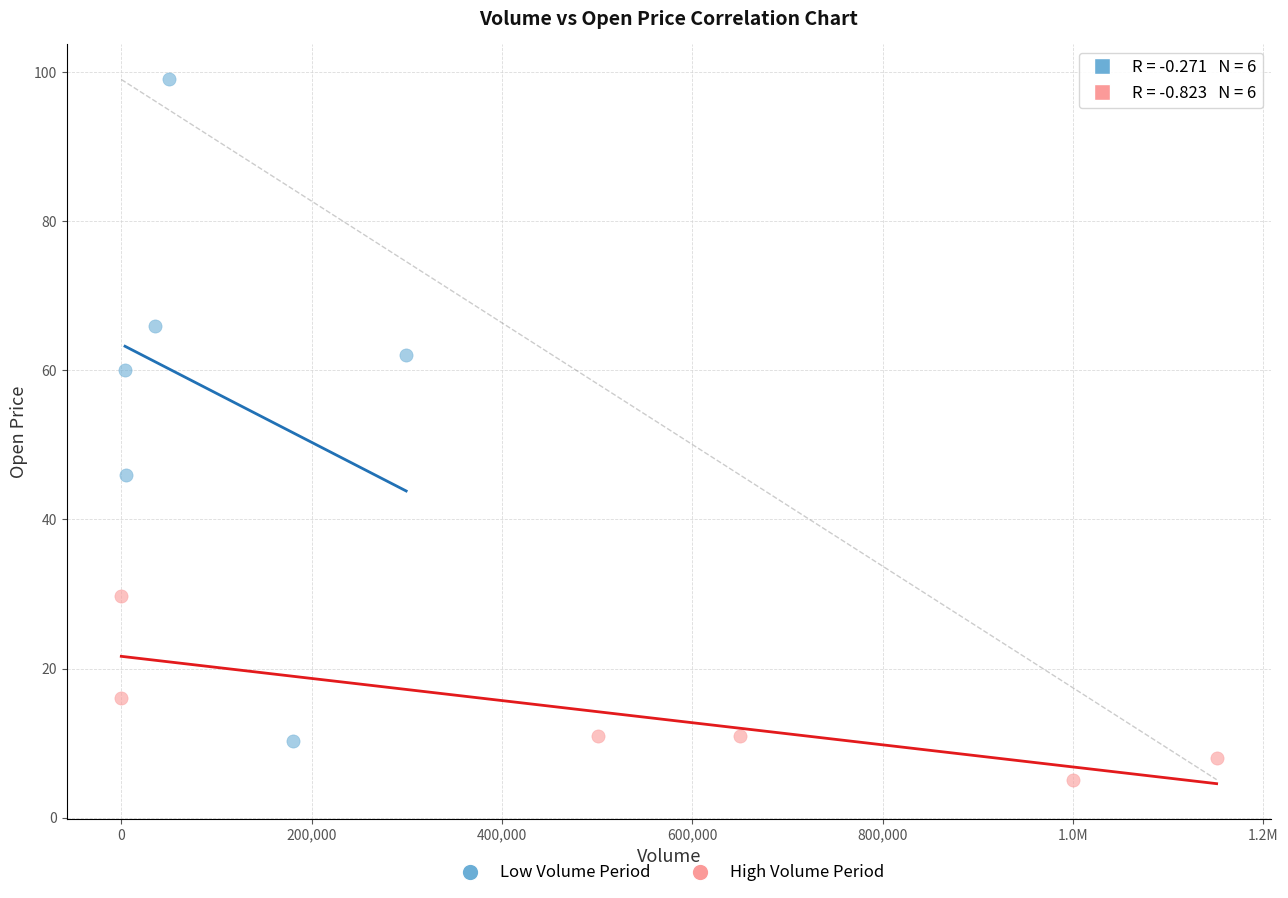

Which series reaches the maximum Y coordinate?

Low Volume Period